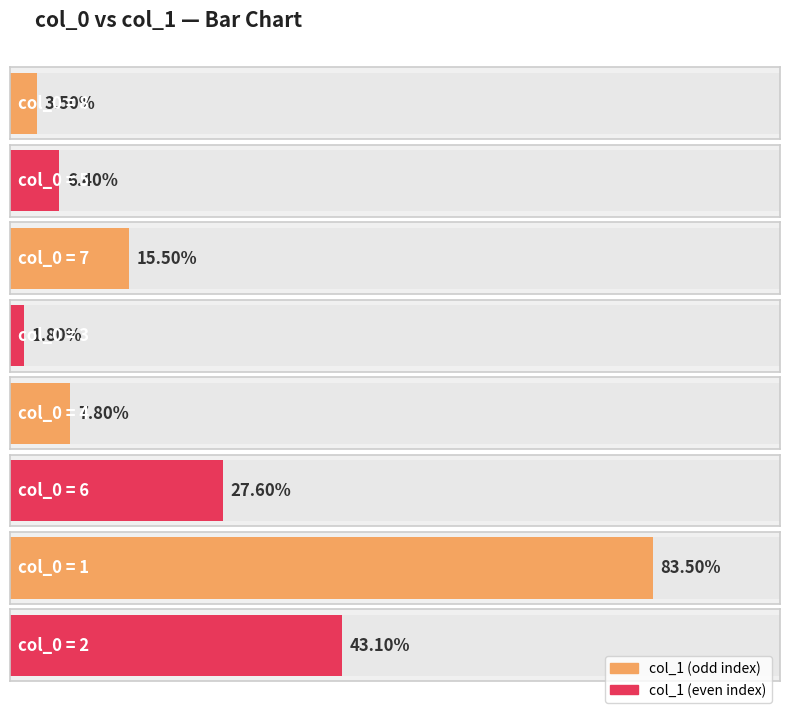

List the labels in order of value, smallest first.

3, 8, 5, 4, 7, 6, 2, 1